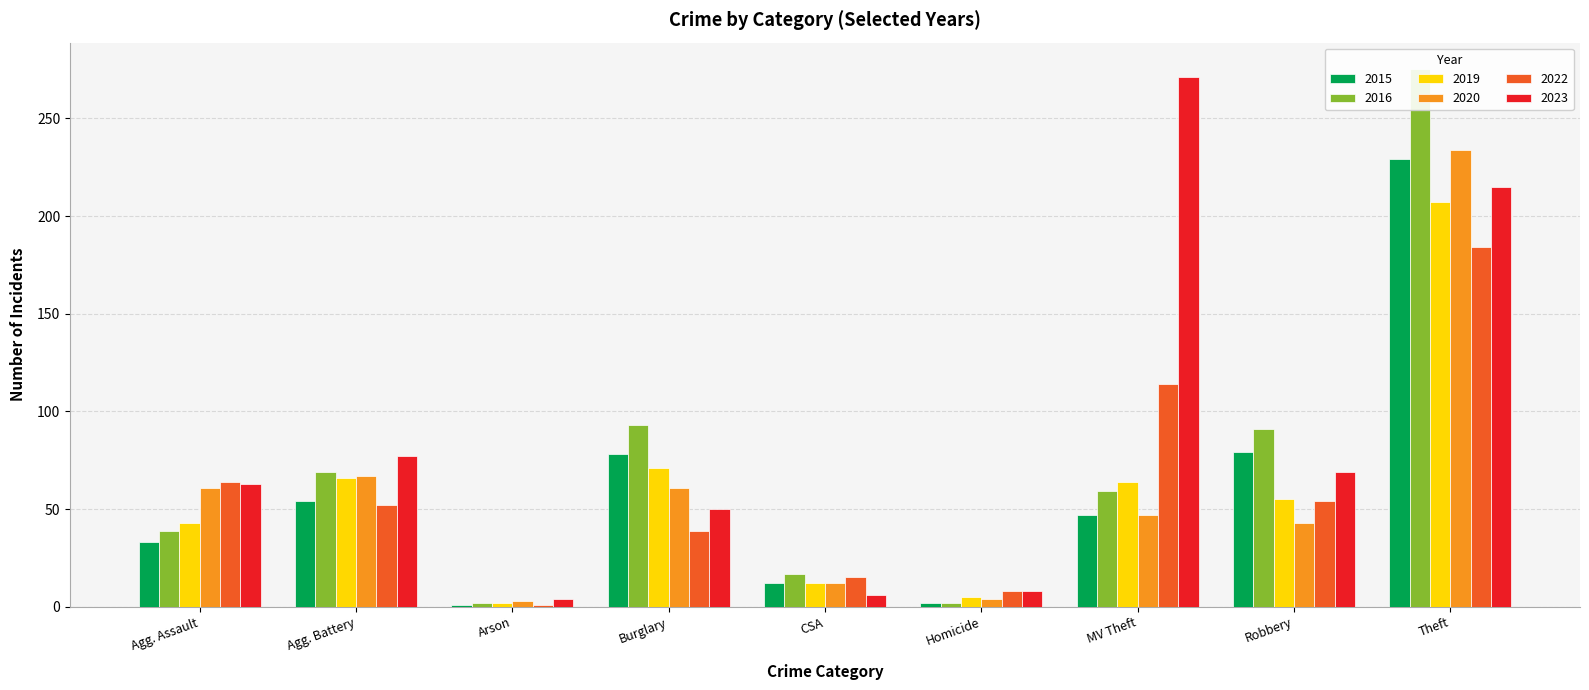

How many bars are there in each group?

6